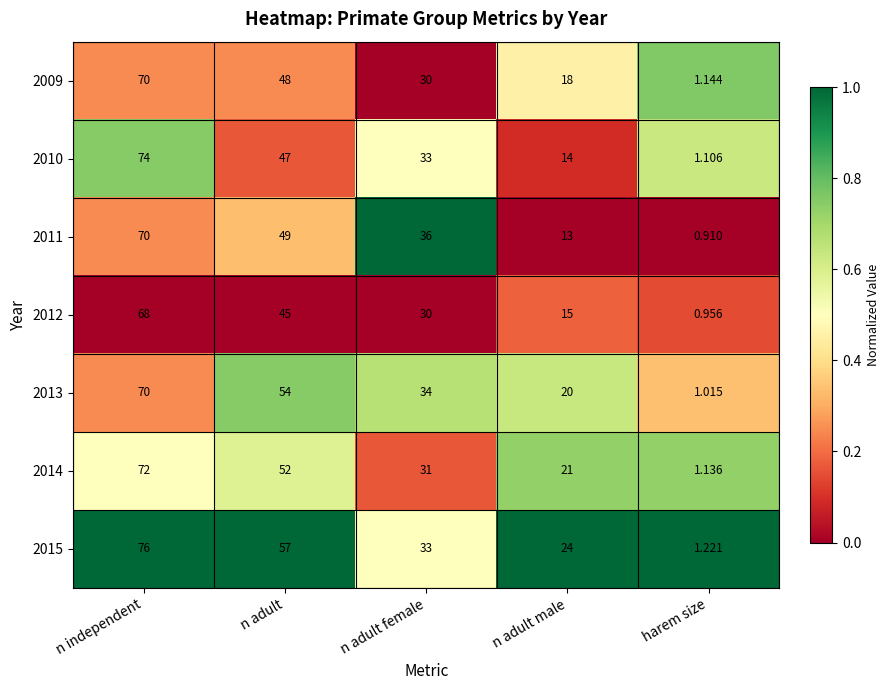

At which category is the sum across all series the highest?

n independent